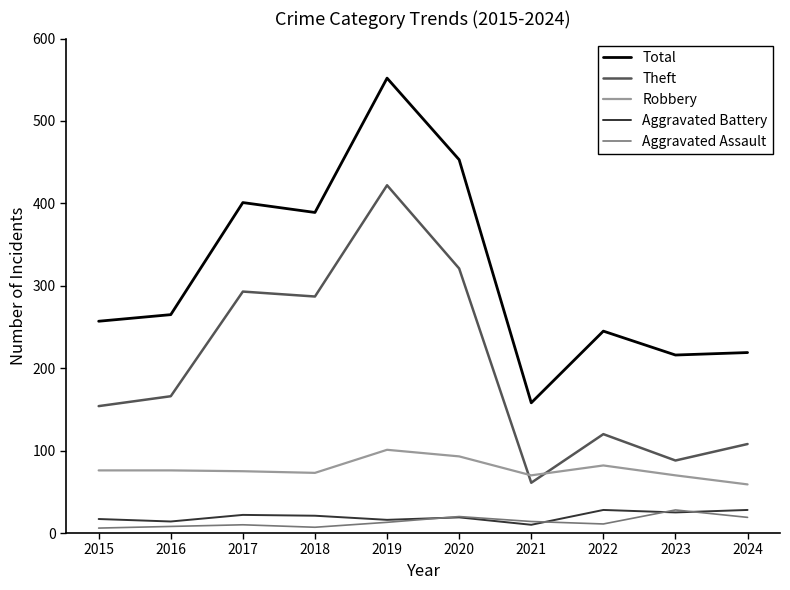

True or false: Aggravated Assault has a value of 7 at 2018.

True